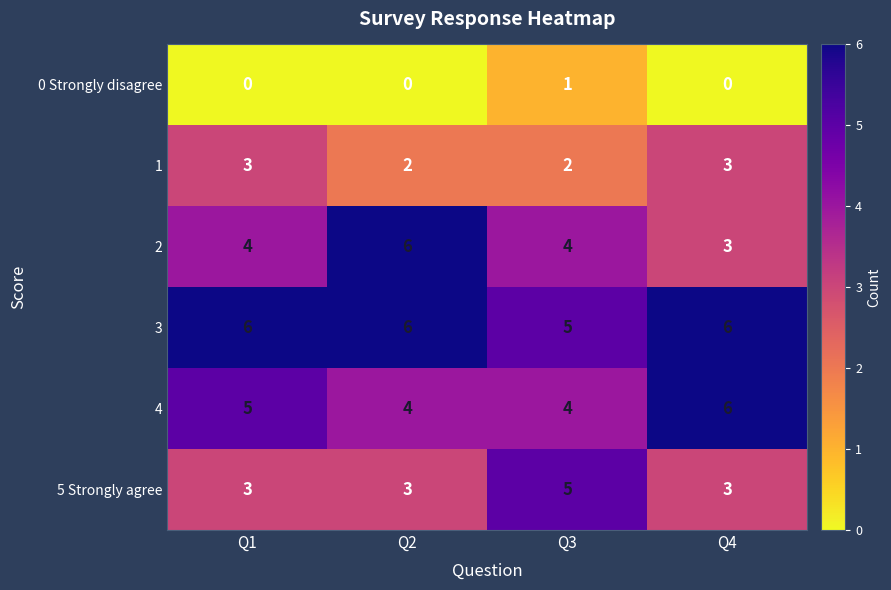

What is the sum of the 4 values at Q4 and Q1?

11